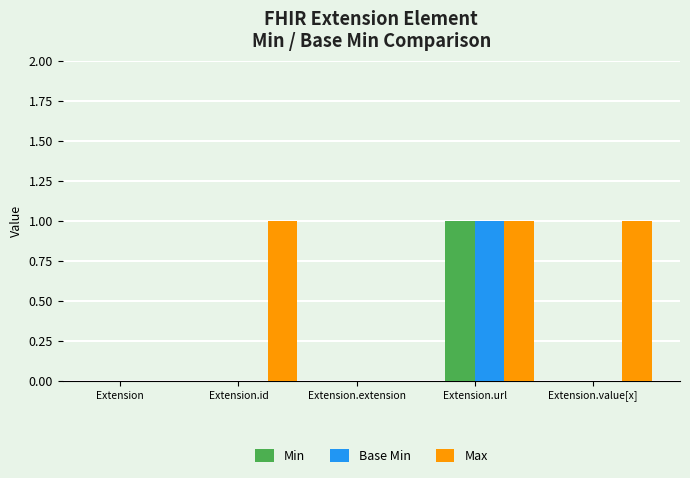

Reading left to right, transcribe all the data shown in this chart.

Min: 0	0	0	1	0
Base Min: 0	0	0	1	0
Max: 0	1	0	1	1